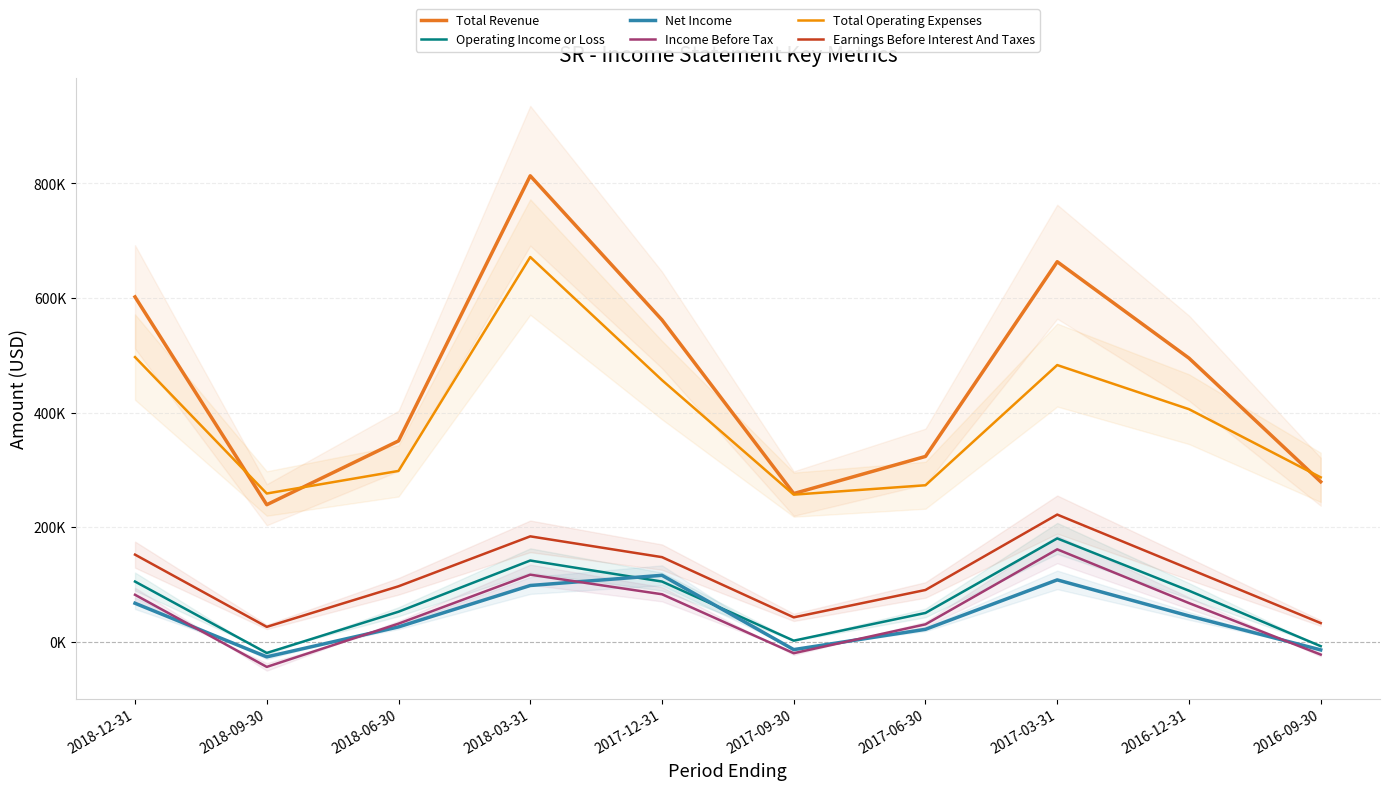

Reading left to right, extract all data points from this chart.

Total Revenue: 2018-12-31=602000	2018-09-30=239200	2018-06-30=350600	2018-03-31=813400	2017-12-31=561800	2017-09-30=258700	2017-06-30=323500	2017-03-31=663400	2016-12-31=495100	2016-09-30=279300
Operating Income or Loss: 2018-12-31=105100	2018-09-30=-19600	2018-06-30=52400	2018-03-31=141800	2017-12-31=105100	2017-09-30=1900	2017-06-30=50300	2017-03-31=180400	2016-12-31=89100	2016-09-30=-7700
Net Income: 2018-12-31=67200	2018-09-30=-26400	2018-06-30=25900	2018-03-31=98200	2017-12-31=116000	2017-09-30=-13700	2017-06-30=21700	2017-03-31=108000	2016-12-31=45100	2016-09-30=-14200
Income Before Tax: 2018-12-31=82000	2018-09-30=-43900	2018-06-30=31600	2018-03-31=117100	2017-12-31=82900	2017-09-30=-20000	2017-06-30=30400	2017-03-31=161300	2016-12-31=67500	2016-09-30=-22400
Total Operating Expenses: 2018-12-31=496900	2018-09-30=258800	2018-06-30=298200	2018-03-31=671600	2017-12-31=456700	2017-09-30=256800	2017-06-30=273200	2017-03-31=483000	2016-12-31=406000	2016-09-30=287000
Earnings Before Interest And Taxes: 2018-12-31=152100	2018-09-30=26000	2018-06-30=96800	2018-03-31=184000	2017-12-31=147700	2017-09-30=42600	2017-06-30=90400	2017-03-31=222000	2016-12-31=127400	2016-09-30=32600